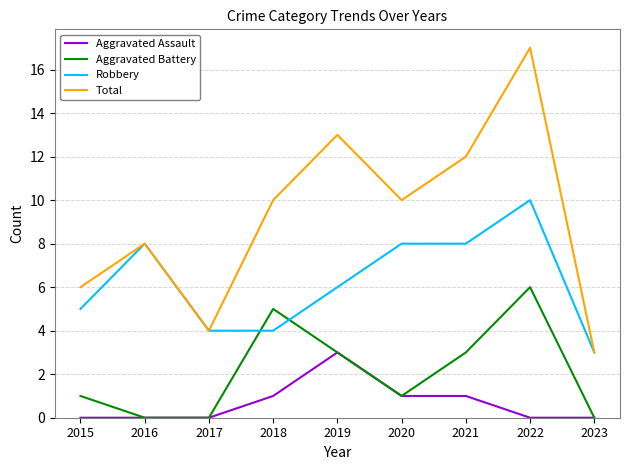

True or false: Aggravated Battery has more than 1 interior local peaks.

True